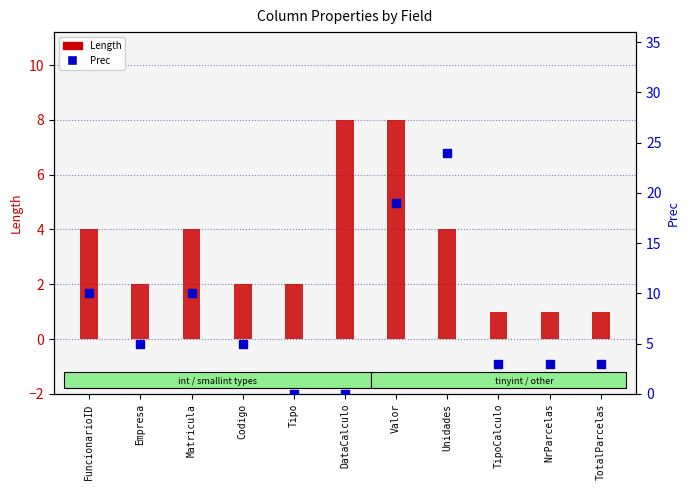

Which series has the largest Y range (max minus min)?

Prec